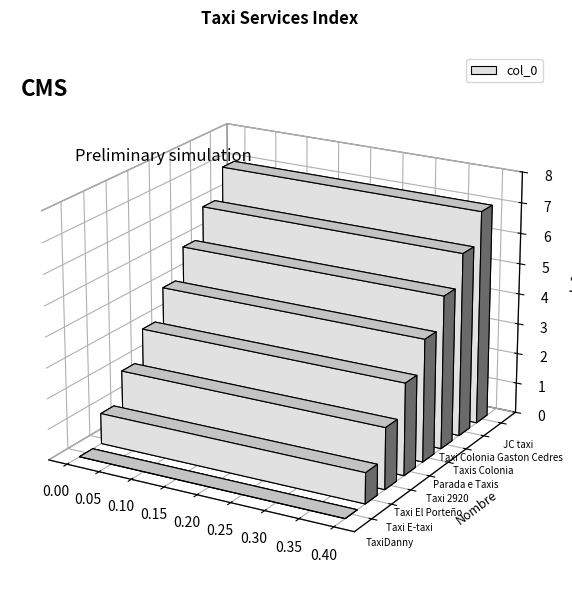

How many values are above zero?

7